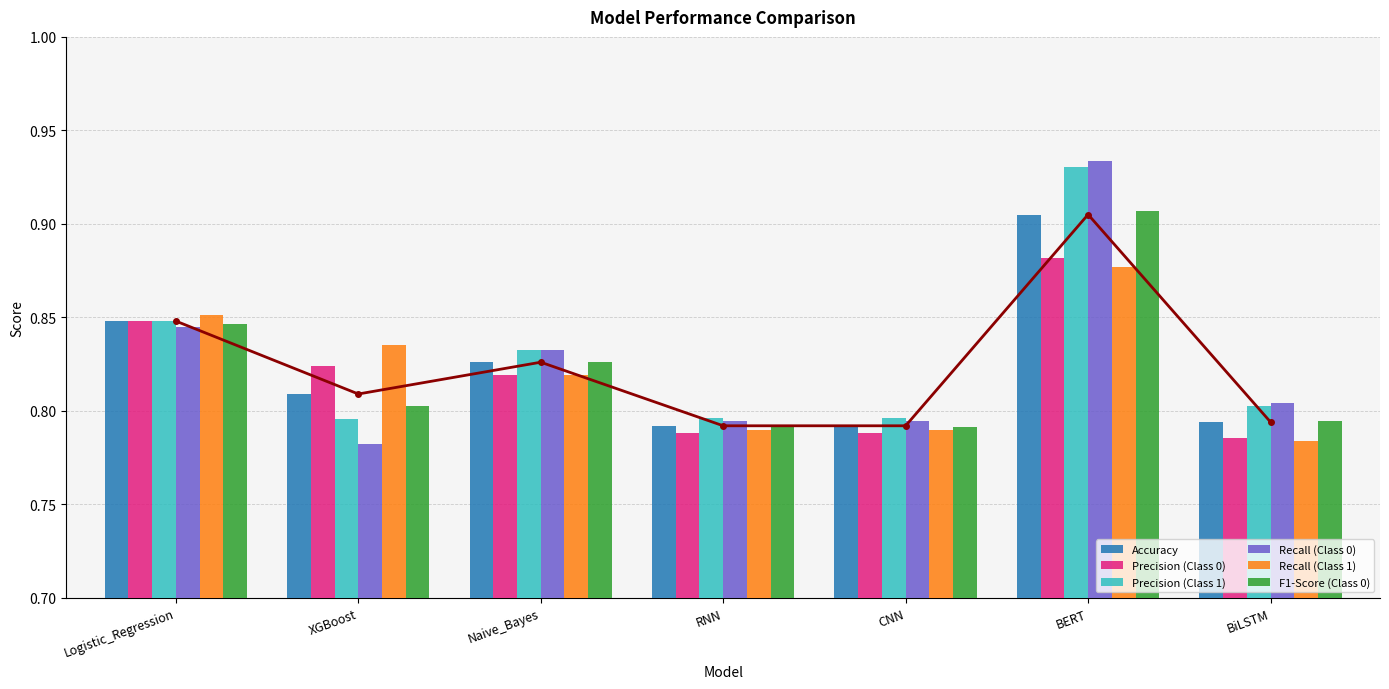

Which series has the widest spread of values?

Recall (Class 0)